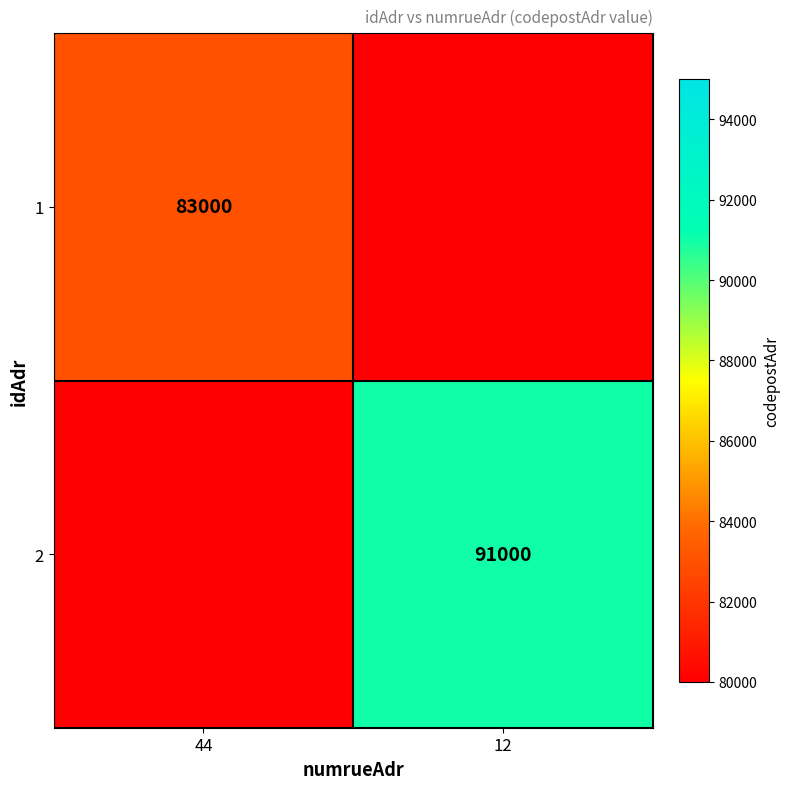

The value of 2 at 12 is 91000. True or false?

True